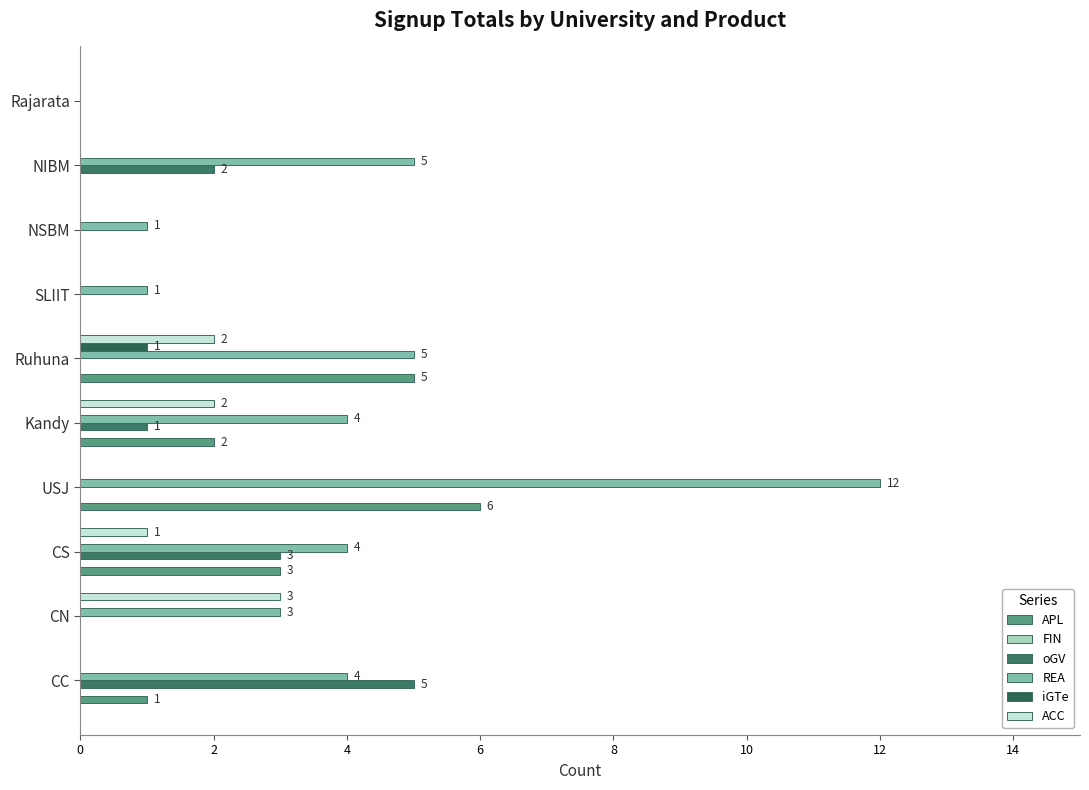

Which series has the largest total across all categories?

REA